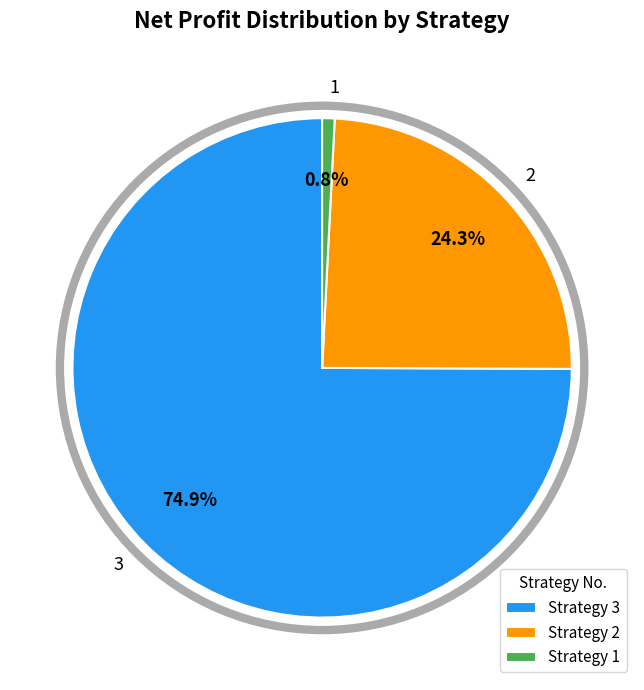

True or false: 1 accounts for 1% of the total.

True